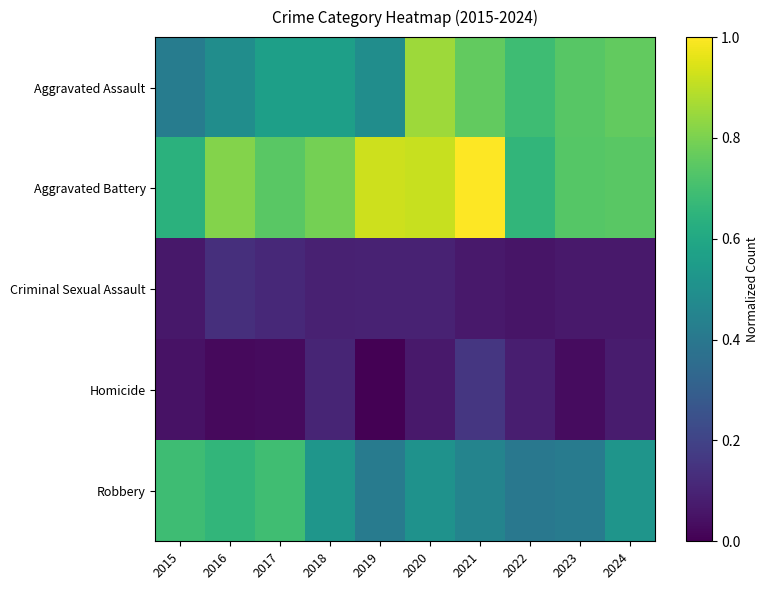

What is the spread (max minus min) of values at 2019?

0.9